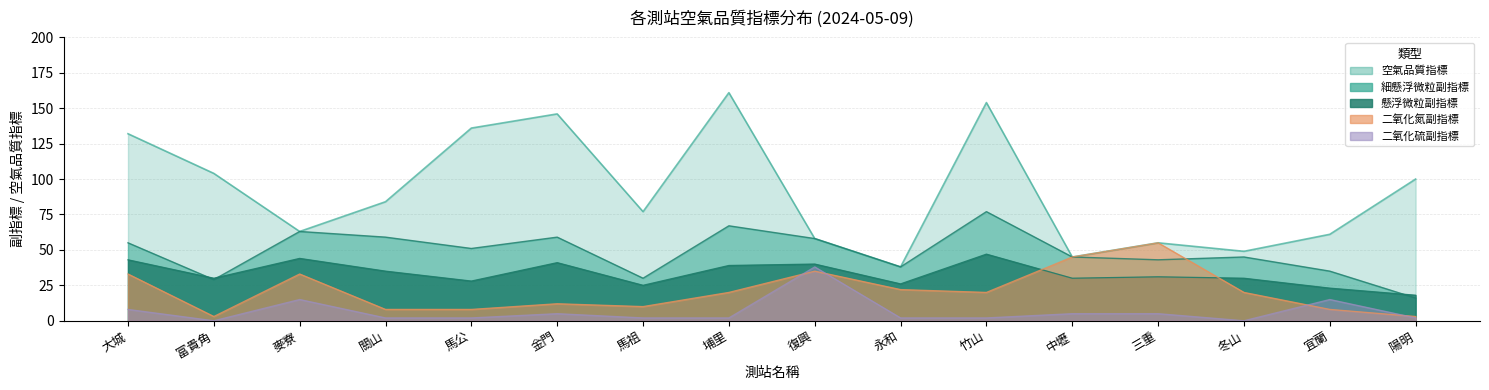

Where does the 懸浮微粒副指標 series first go above 31?

大城